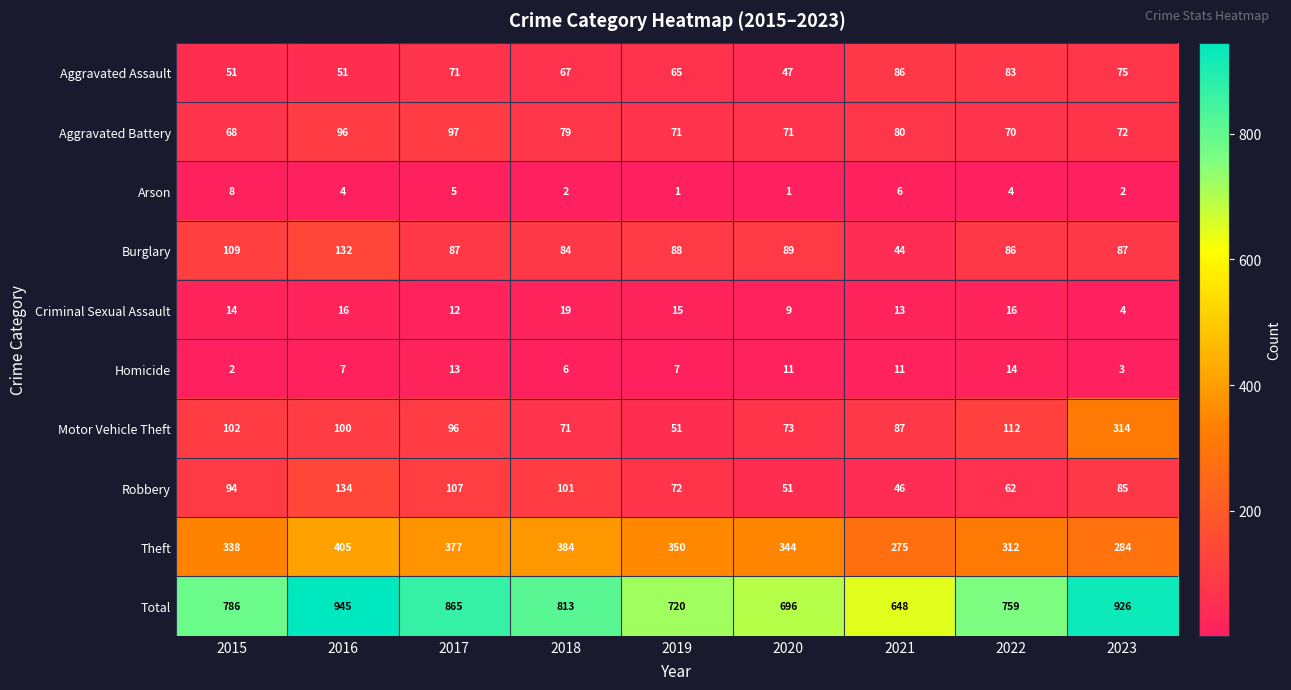

At how many categories does at least one series exceed 117?

9